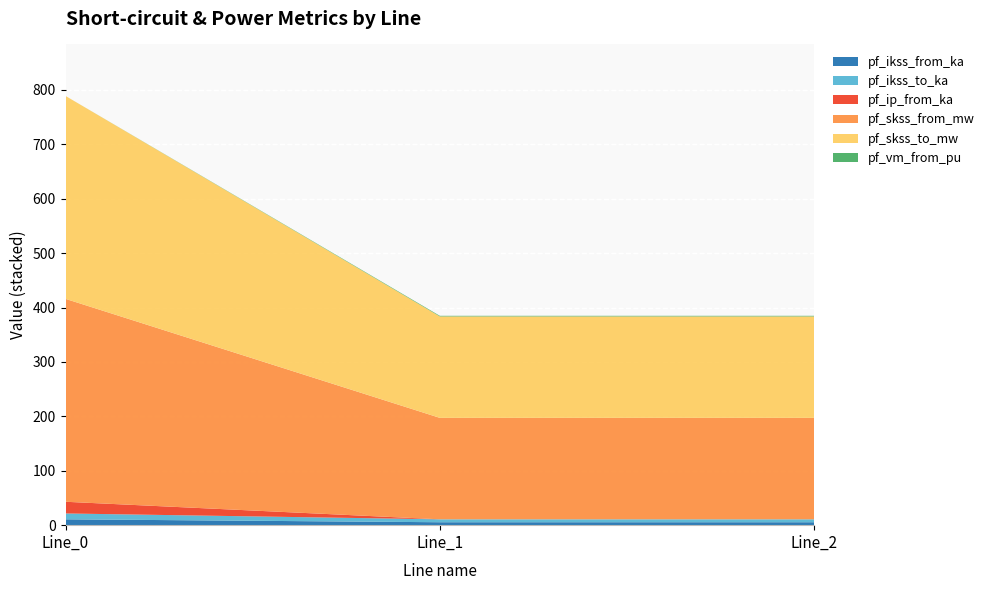

Reading left to right, what are all the values shown in this chart?

pf_ikss_from_ka: 10.8	5.4	5.4
pf_ikss_to_ka: 10.8	5.4	5.4
pf_ip_from_ka: 21.5	0.0	0.0
pf_skss_from_mw: 373.0	186.5	186.5
pf_skss_to_mw: 373.0	186.5	186.5
pf_vm_from_pu: 0.0	1.1	1.1